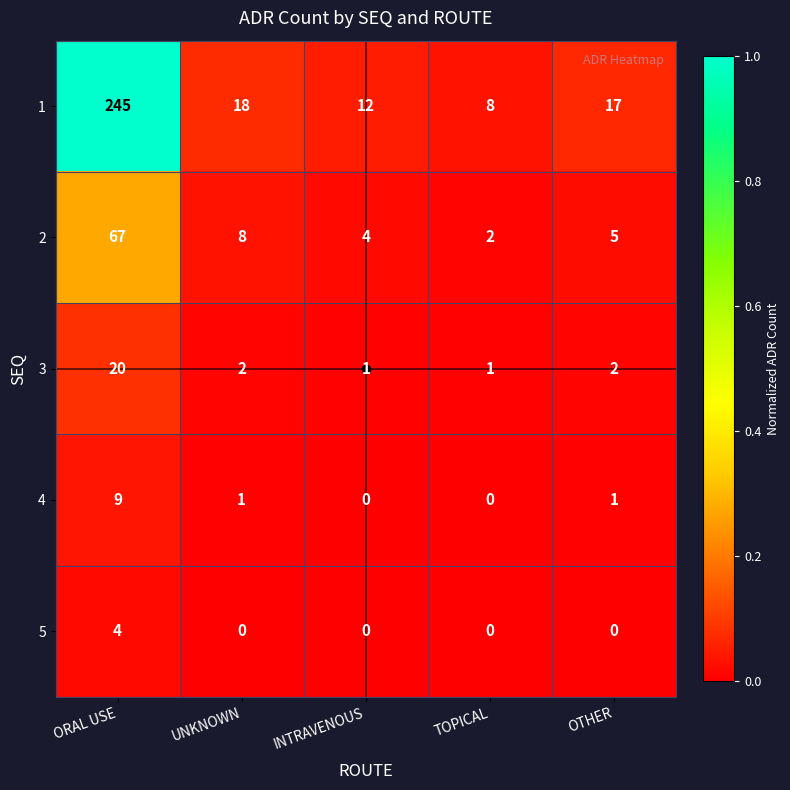

What is the greatest value displayed?

245